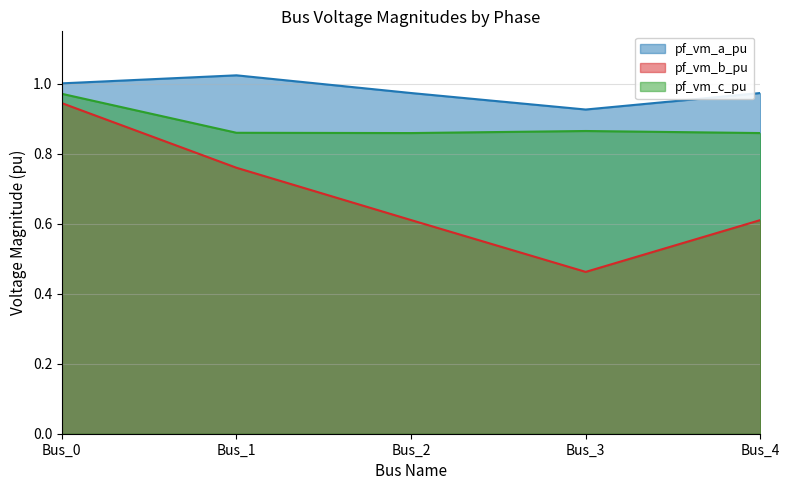

How many lines are shown in the chart?

3